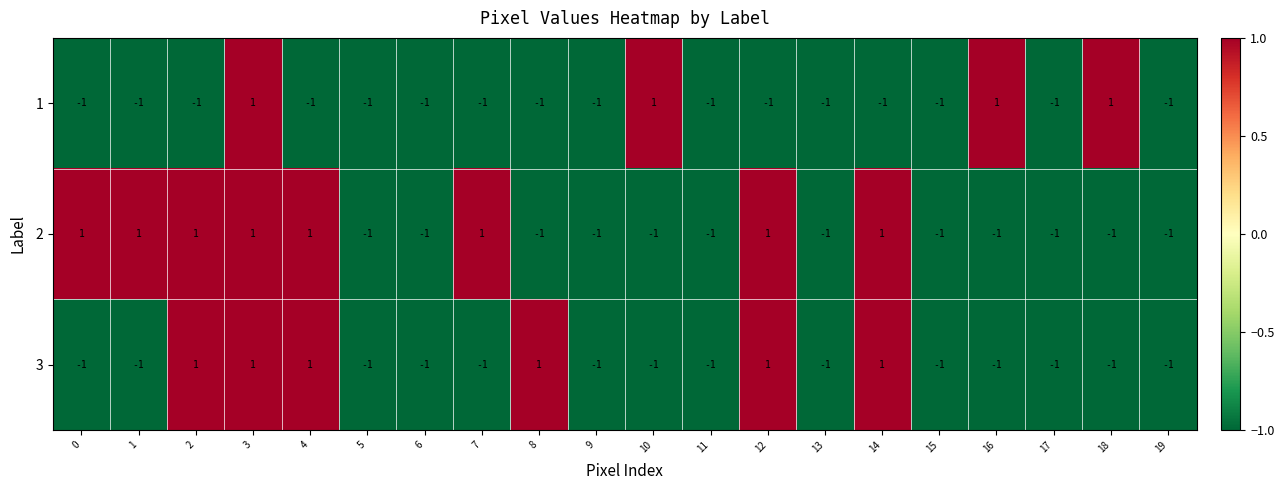

List the series in order of their overall mean, highest first.

2, 3, 1